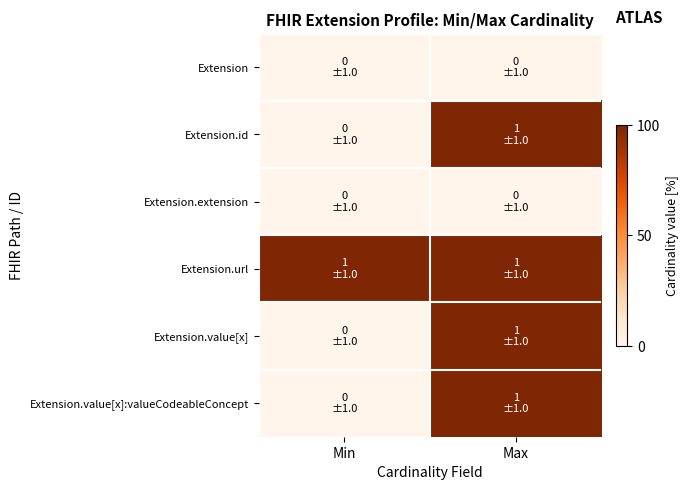

Which category has the lowest value across all series?

Min